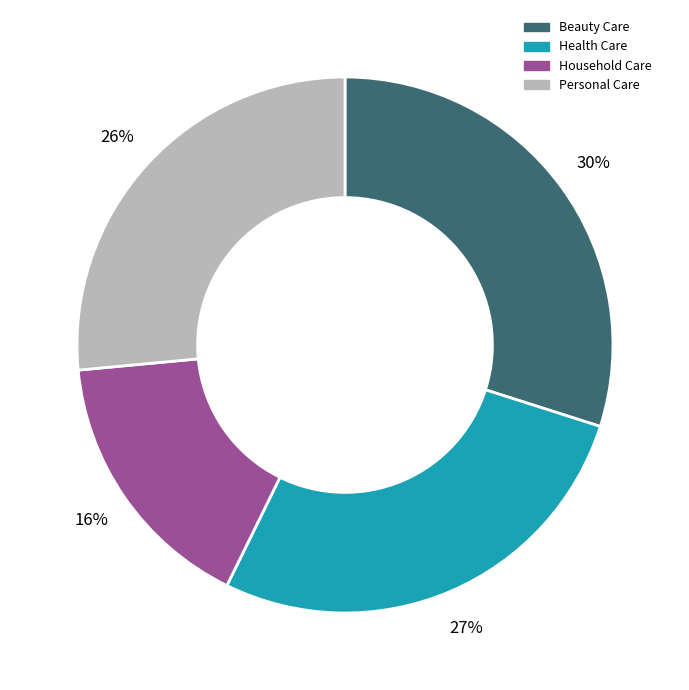

Which category has the biggest portion of the pie?

Beauty Care